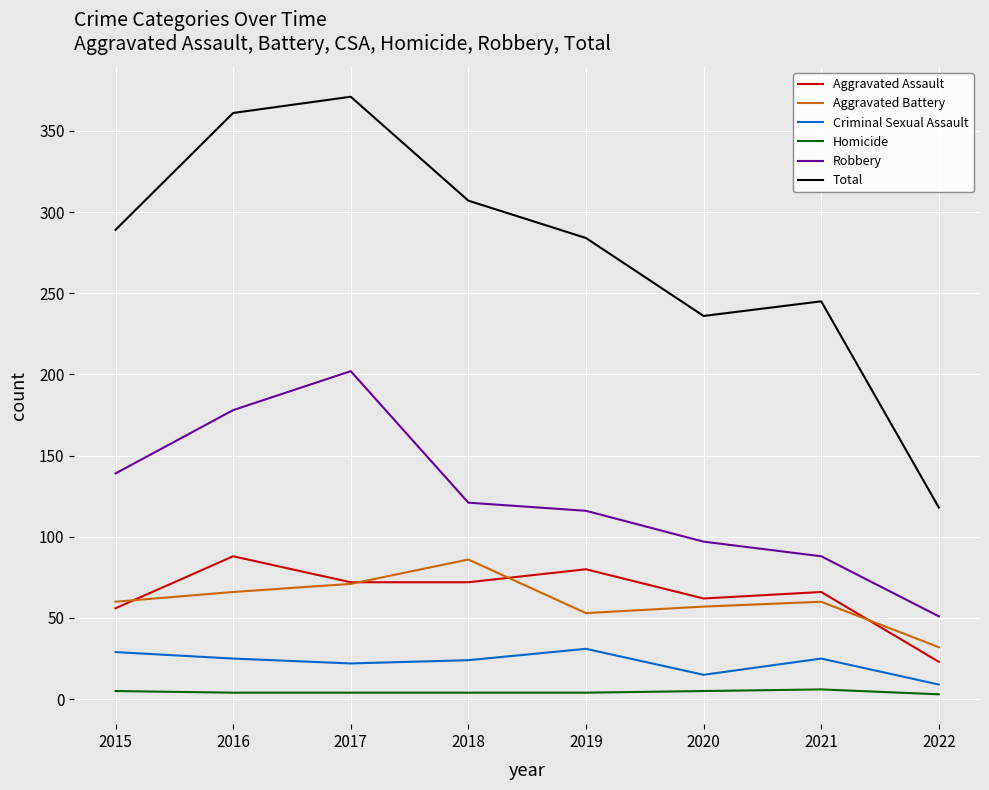

At which label does Aggravated Assault first exceed 72?

2016